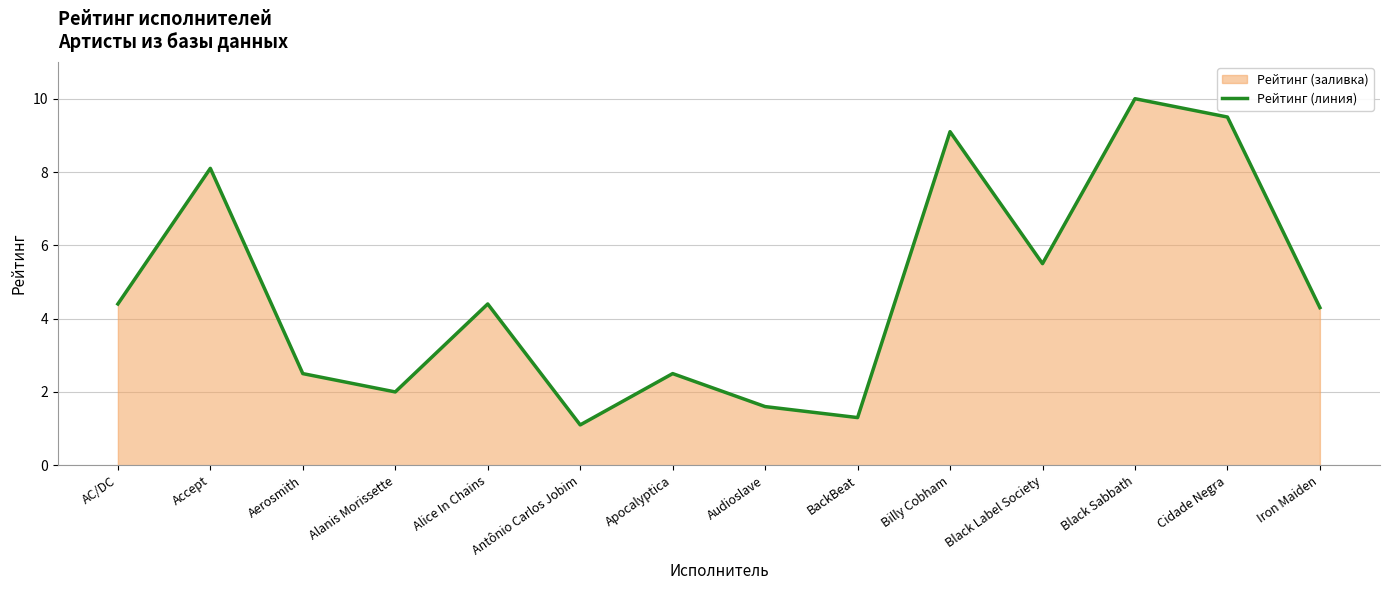

How many data points are less than 4?

6